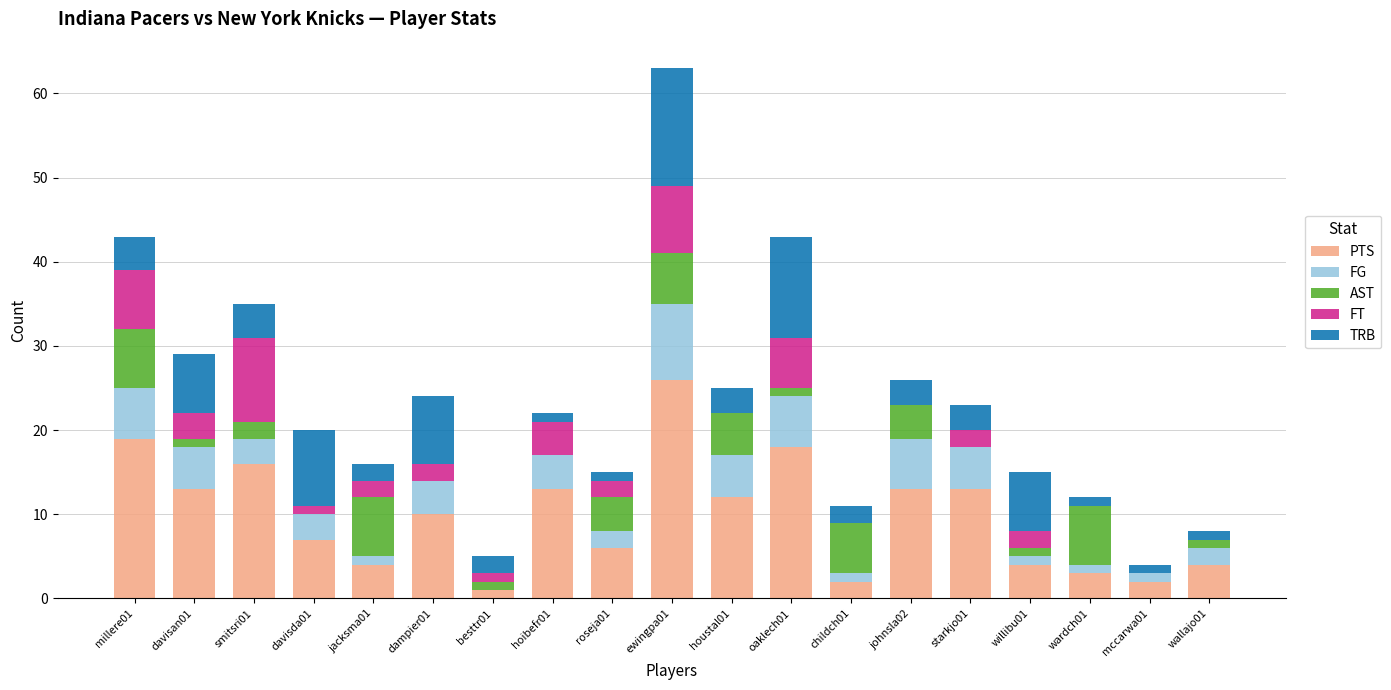

The value of PTS at hoibefr01 is 13. True or false?

True